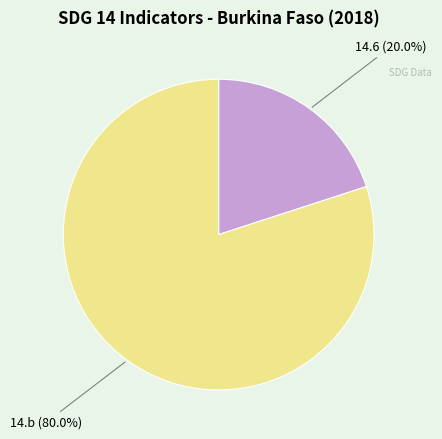

The 14.6 slice represents 27% of the pie. True or false?

False